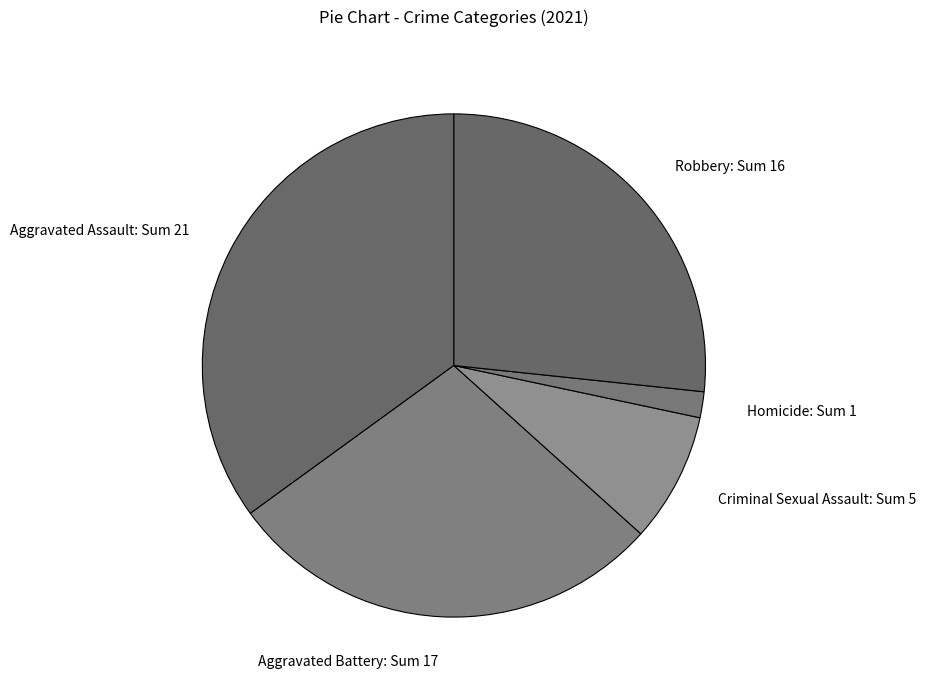

Is it true that Aggravated Battery is 15% of the pie?

False